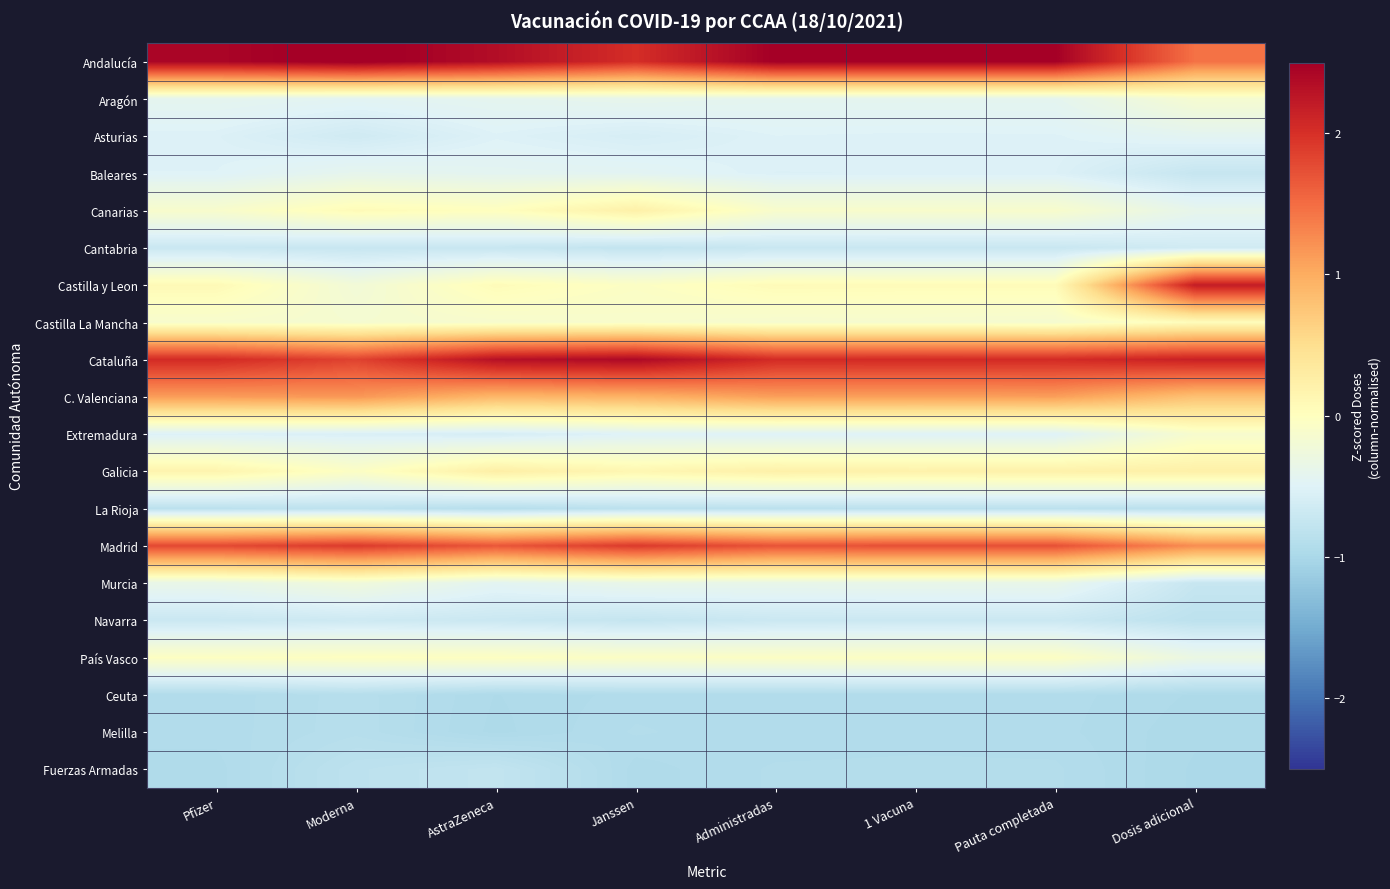

Between Administradas and AstraZeneca, which is larger?

Administradas